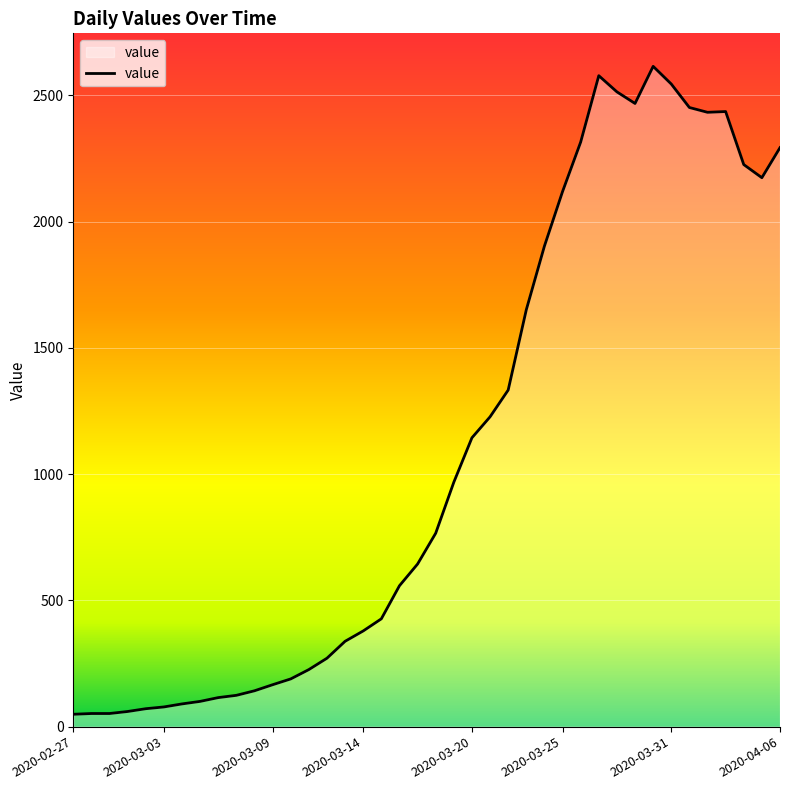

What is the difference between the maximum and minimum values?

2566